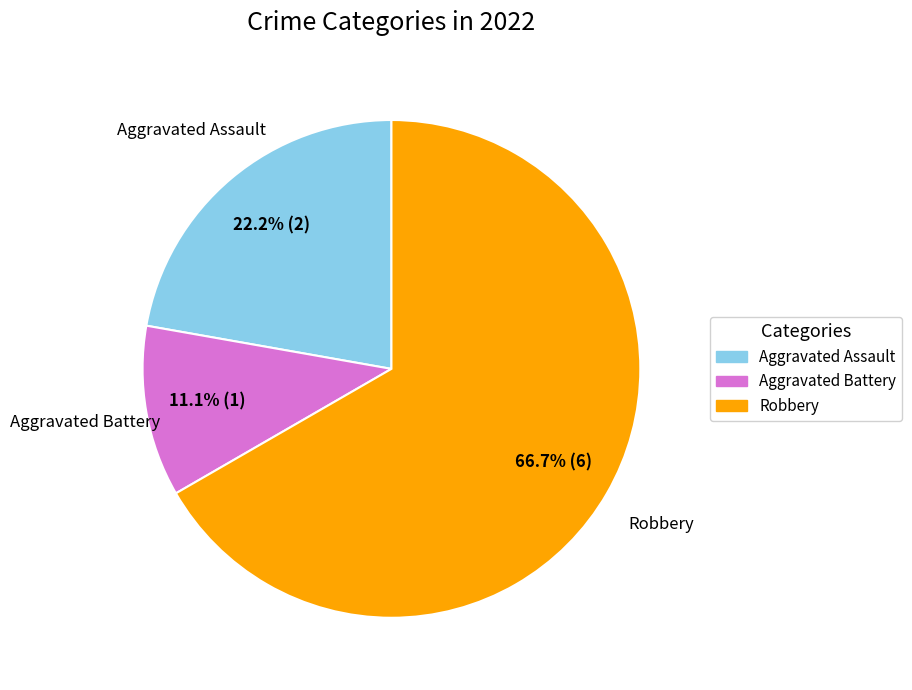

Rank the categories by value from highest to lowest.

Robbery, Aggravated Assault, Aggravated Battery